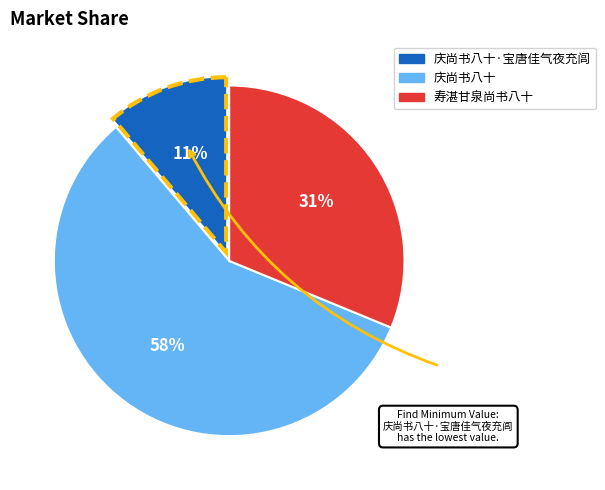

How many slices are in this pie chart?

3